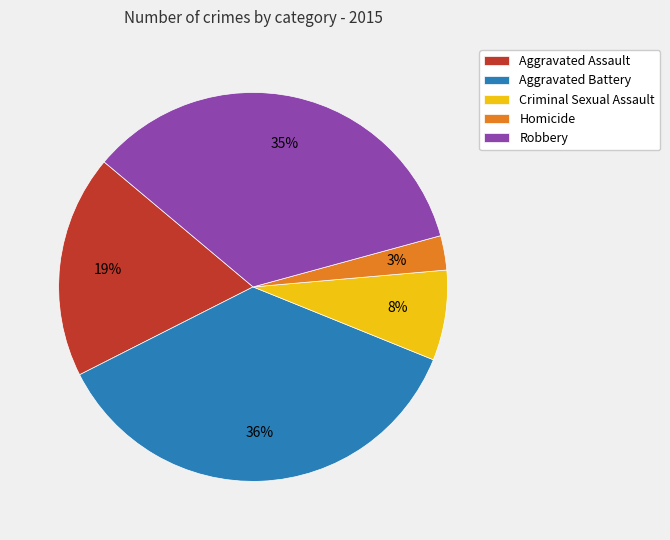

Which has a higher value, Robbery or Aggravated Battery?

Aggravated Battery